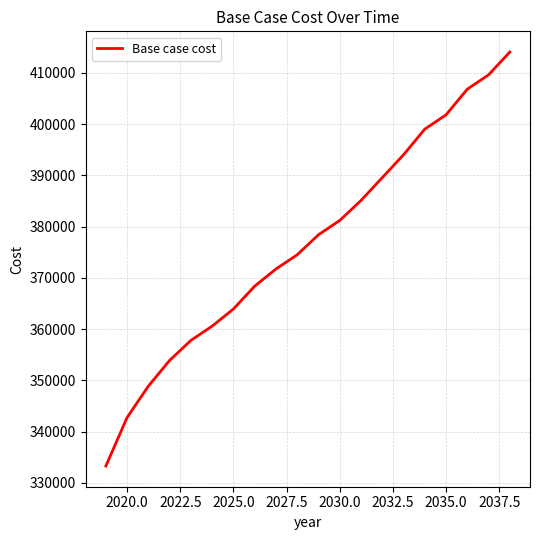

What is the maximum value shown in the chart?

414077.2